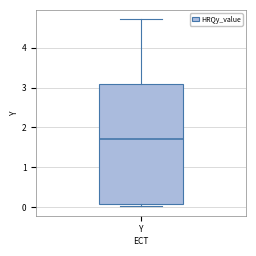

Read this box plot against the y-axis: the position of the median line, the range covered by the box, and the ends of both whiskers. The values are not printed on the chart, so give them approximately, as read against the axis.

median 1.7, box 0.1 to 3.1, whiskers 0.0 to 4.7